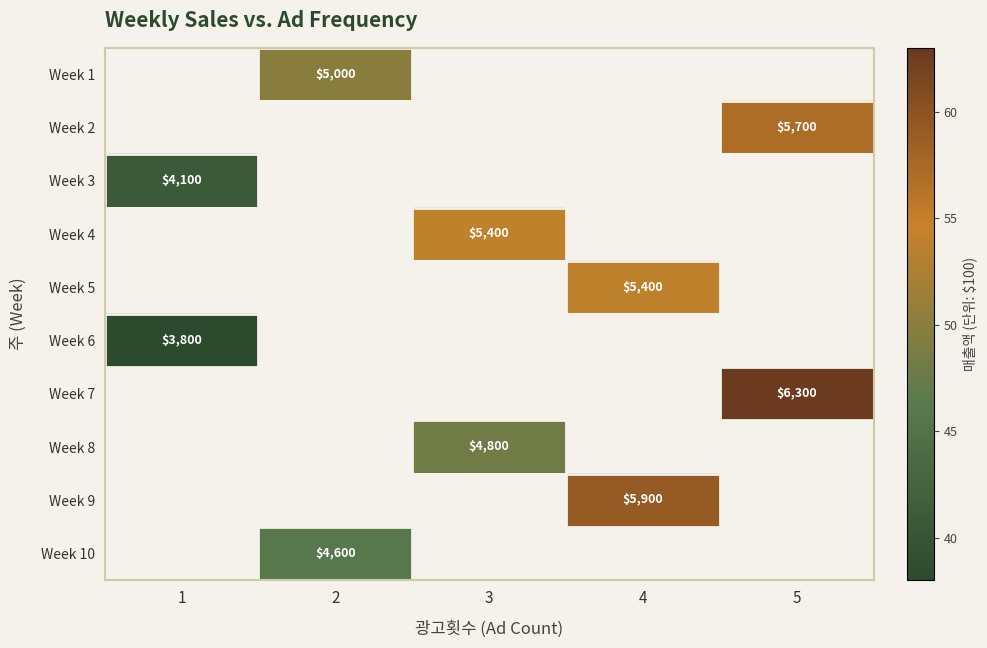

Which has a higher value, 3 or 5?

5